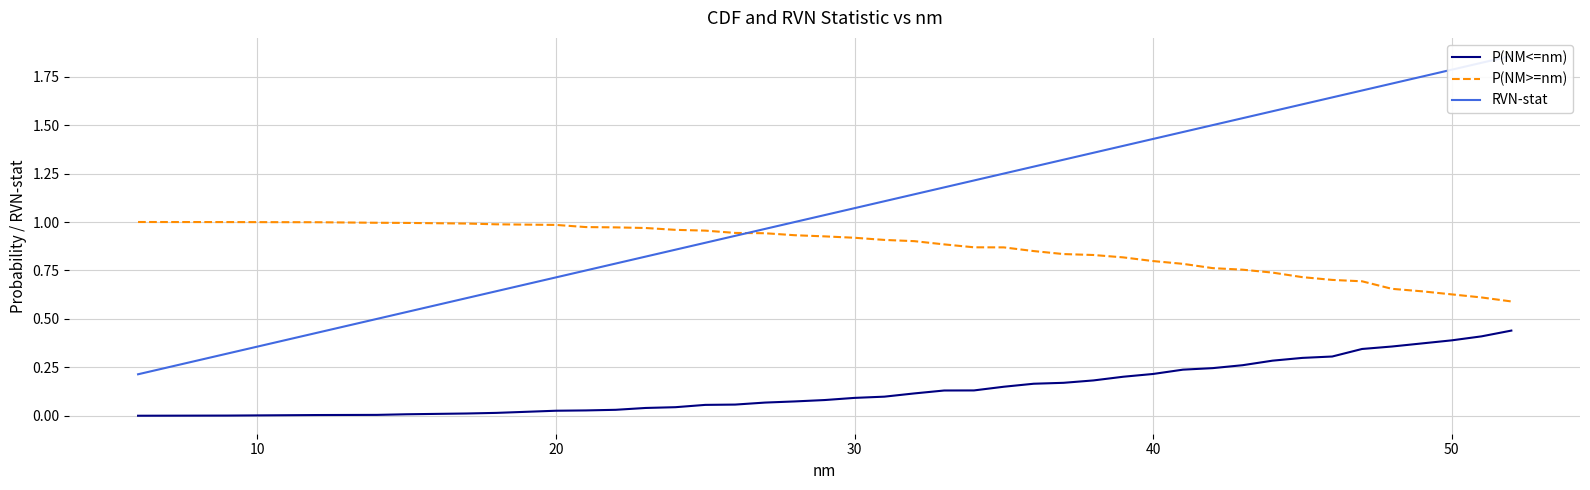

True or false: P(NM>=nm) and P(NM<=nm) cross at least once.

False